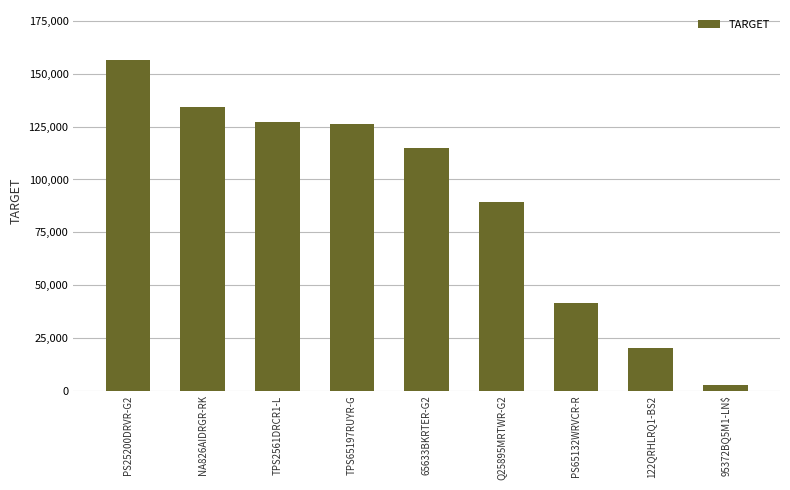

What is the value of the 8th bar from the left?

20184